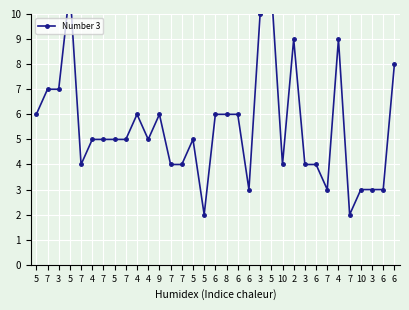

What is the sum of the values at 9 and 7?

10